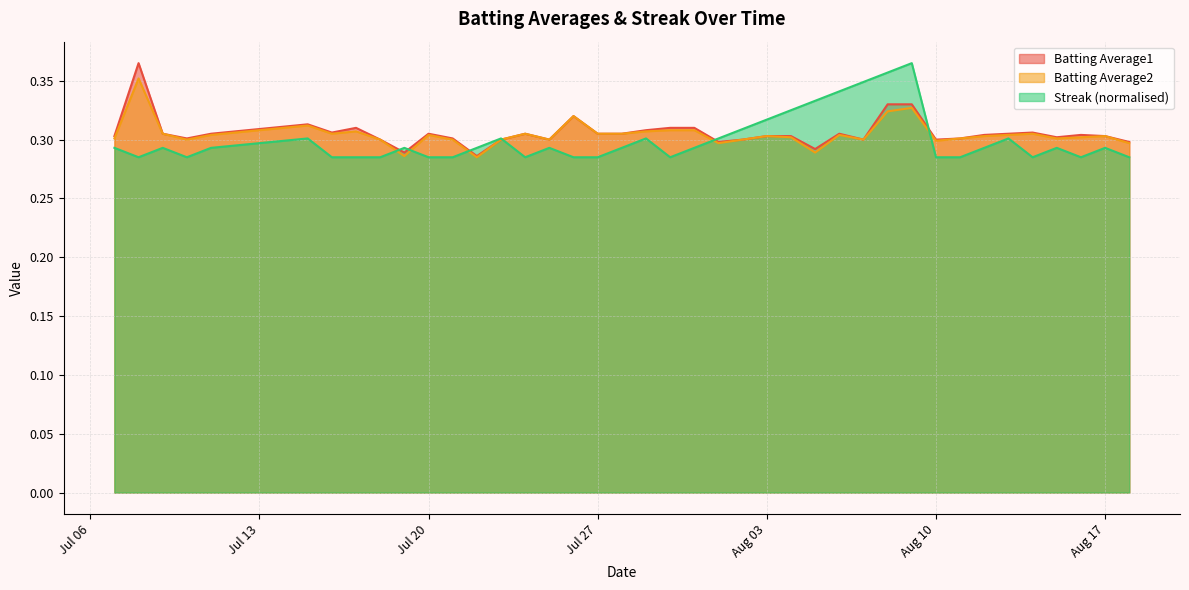

In Streak, how many points are lower than both neighbors (excluding endpoints)?

6